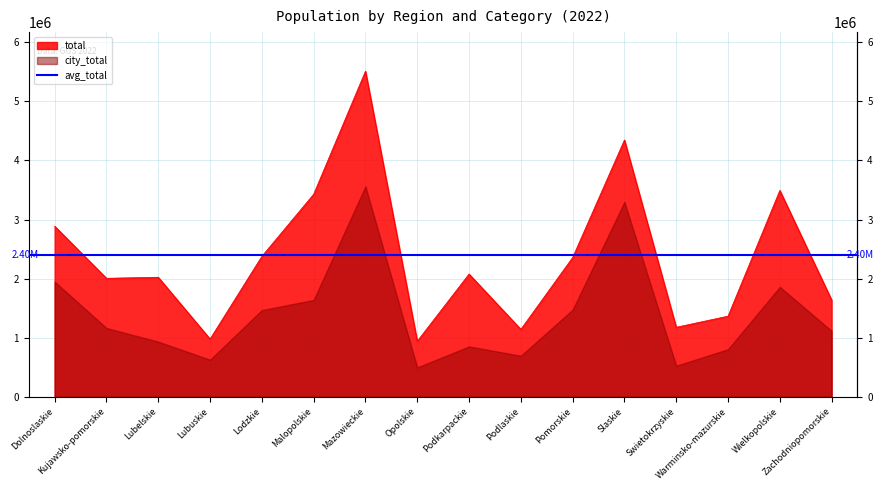

How many data points does each series have?

16